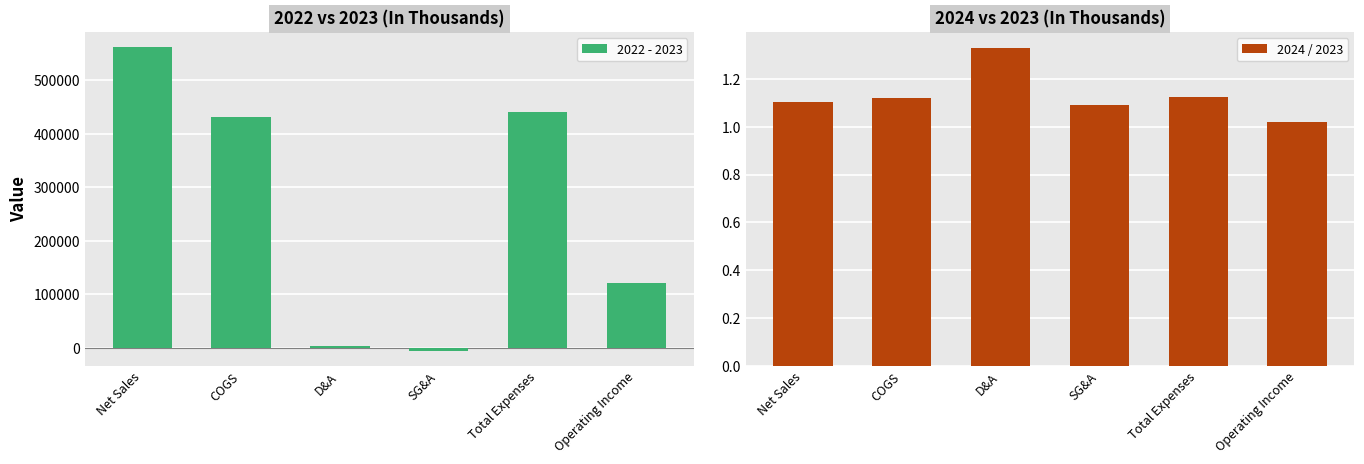

Count the number of data series in this chart.

2